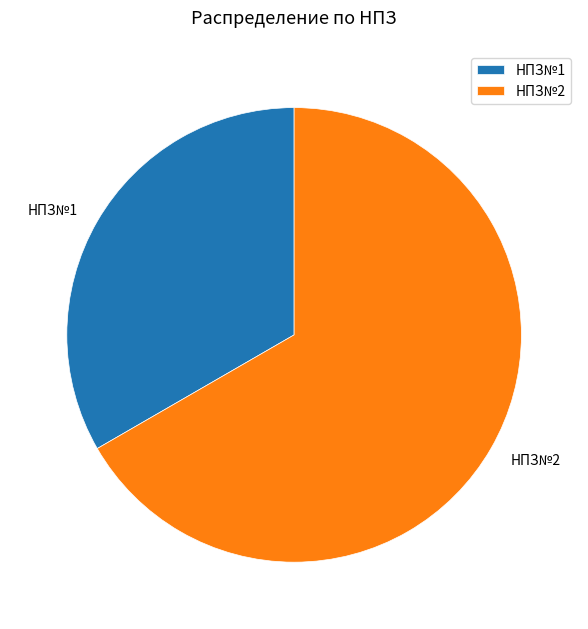

Does НПЗ№2 account for over 50% of the chart?

Yes